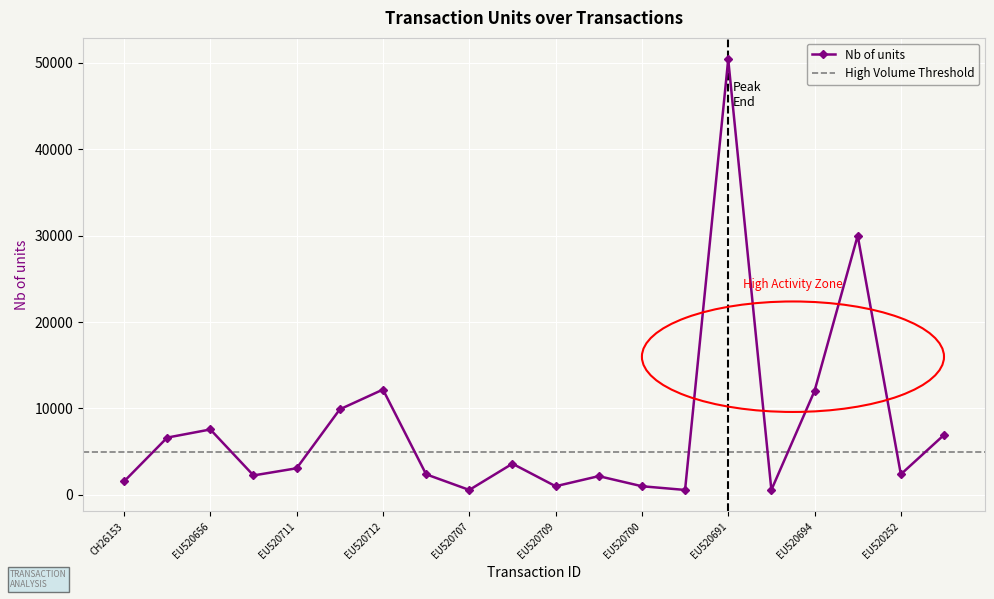

What is the difference between the maximum and minimum values?

49841